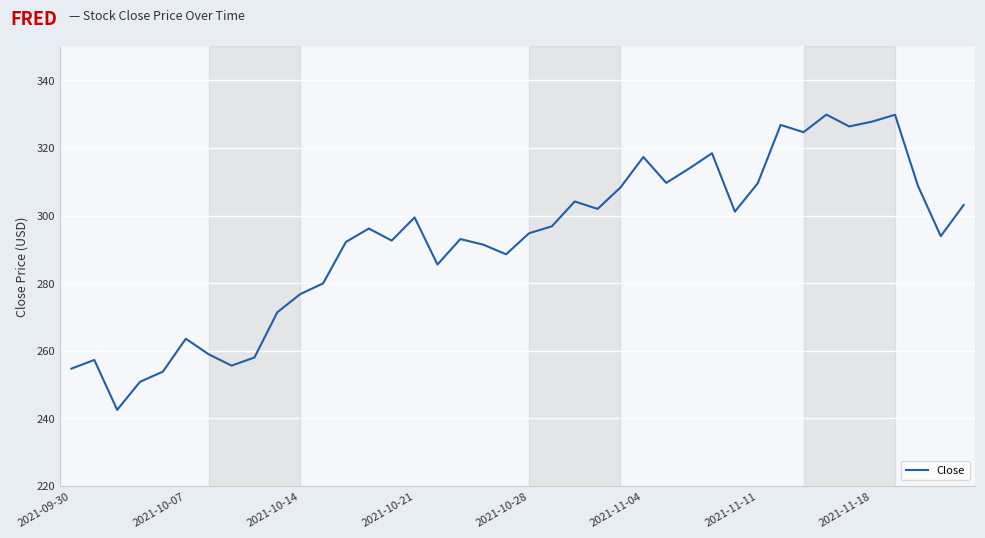

What is the minimum value shown in the chart?

242.5